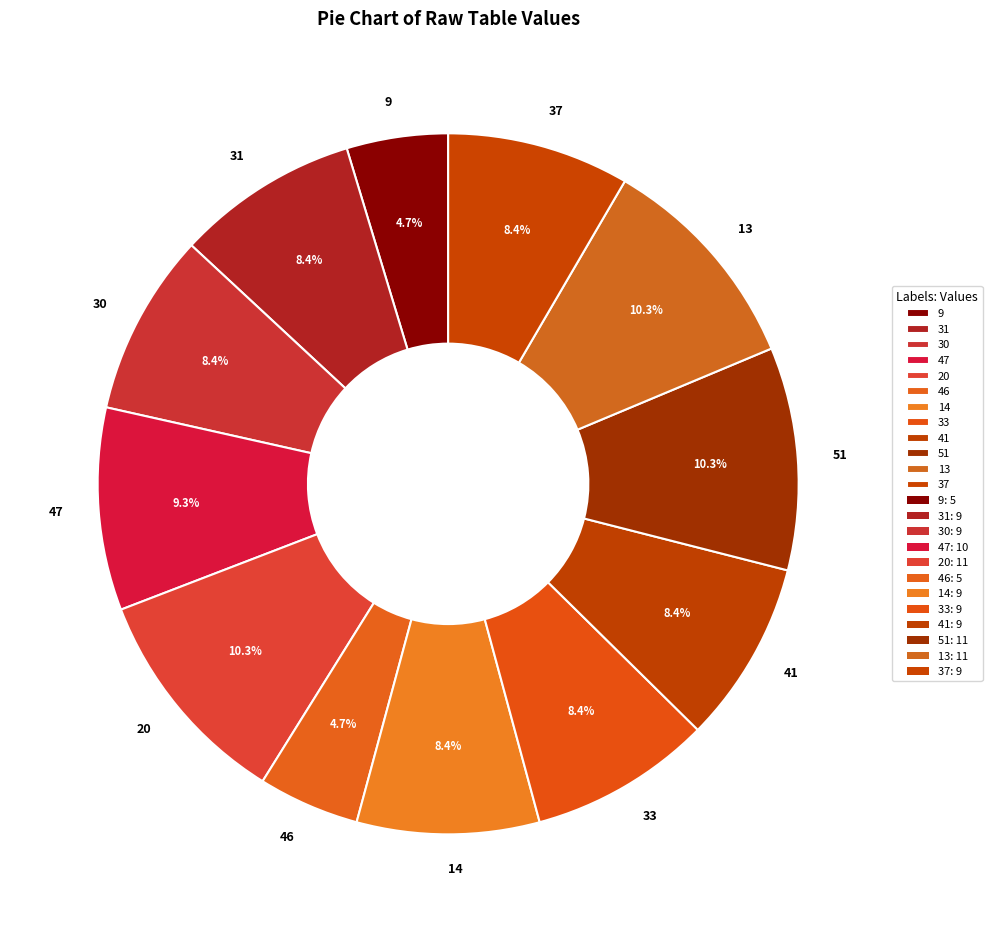

Do 14 and 37 together represent more than half of the pie?

No